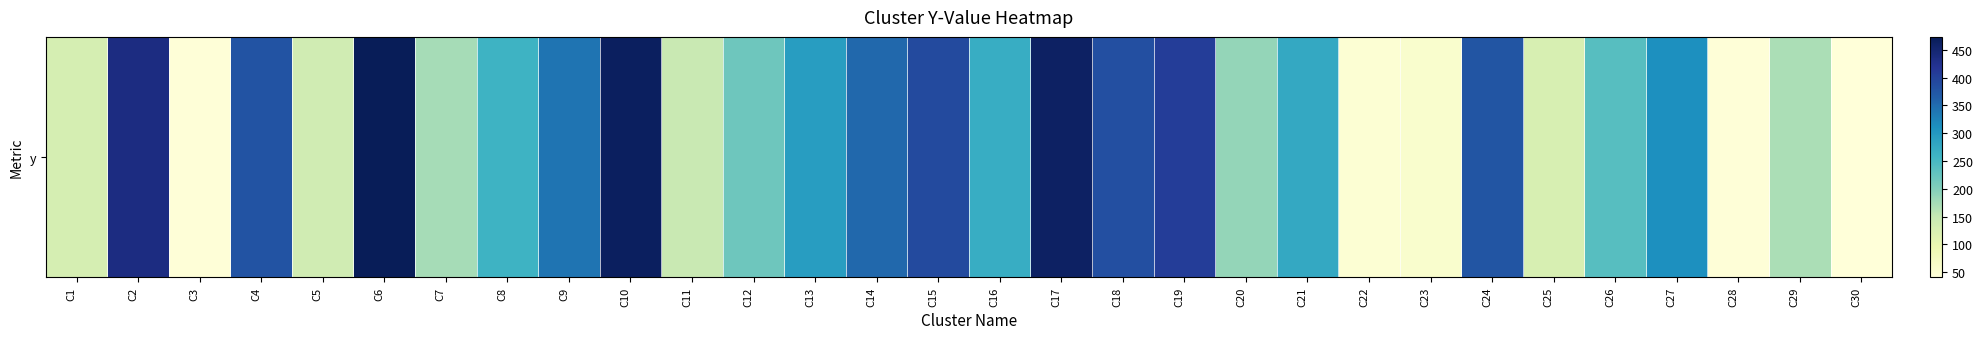

Rank the categories by value from lowest to highest.

C30, C3, C28, C22, C23, C25, C1, C5, C11, C29, C7, C20, C12, C26, C8, C16, C21, C13, C27, C9, C14, C24, C4, C18, C15, C19, C2, C17, C10, C6